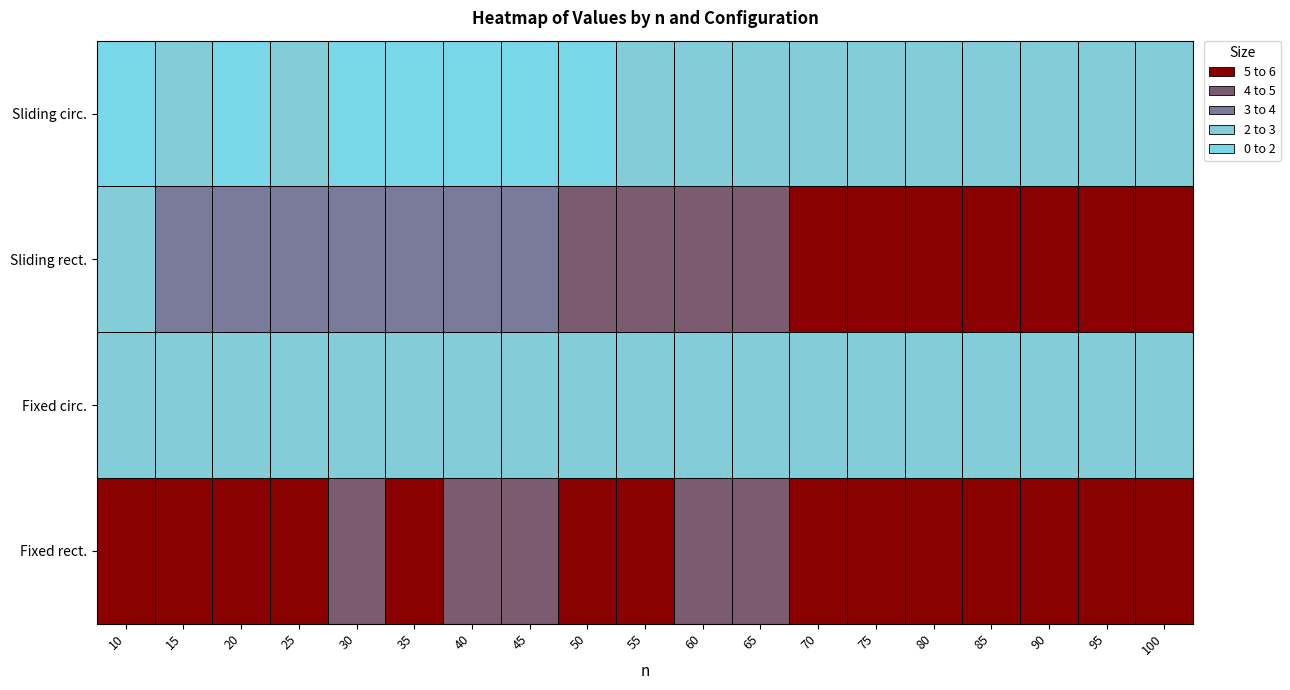

Reading left to right, what are all the values shown in this chart?

Fixed rect.: 5.3	5.6	5.1	5.2	4.9	5.1	4.9	4.9	5.0	5.2	4.9	5.0	5.1	5.1	5.0	5.0	5.1	5.2	5.1
Fixed circ.: 2.8	2.9	2.5	2.6	2.3	2.5	2.4	2.4	2.3	2.5	2.5	2.4	2.5	2.5	2.5	2.5	2.5	2.5	2.5
Sliding rect.: 2.7	3.5	3.3	3.8	3.5	3.9	3.8	4.0	4.5	4.6	4.7	4.9	5.2	5.2	5.4	5.3	5.3	5.4	5.4
Sliding circ.: 1.6	2.2	2.0	2.1	1.9	2.0	1.9	1.9	1.9	2.1	2.0	2.2	2.3	2.2	2.5	2.4	2.7	2.6	2.6